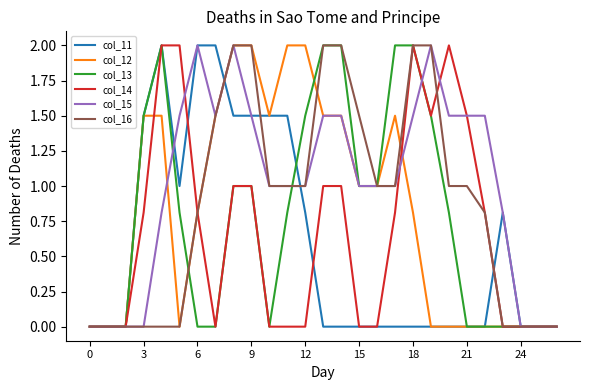

Count the number of categories in the chart.

27